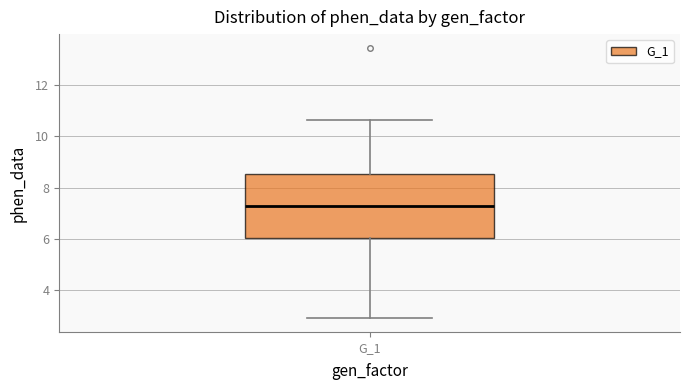

Read this box plot against the y-axis: the position of the median line, the range covered by the box, and the ends of both whiskers. The values are not printed on the chart, so give them approximately, as read against the axis.

median 7.2, box 6.0 to 8.6, whiskers 3.0 to 10.6